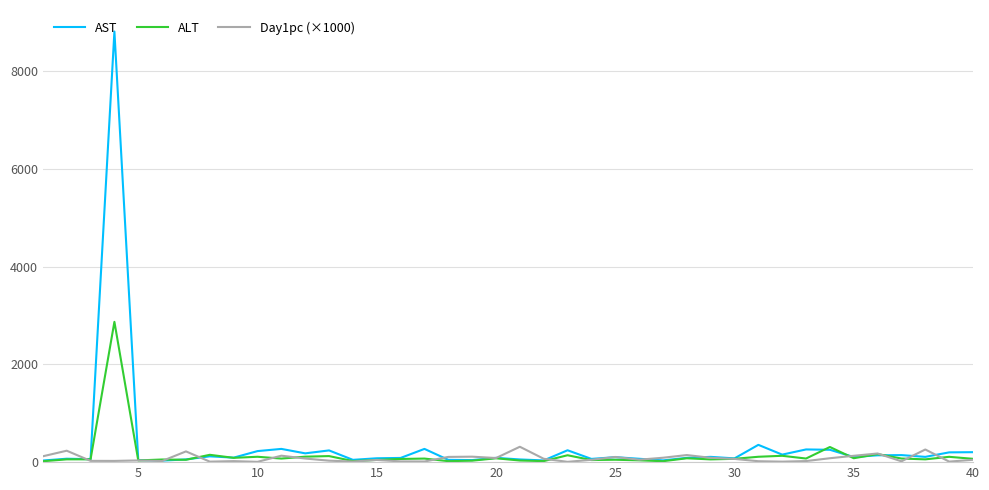

List the series in order of their peak value, lowest first.

Day1pc (×1000), ALT, AST